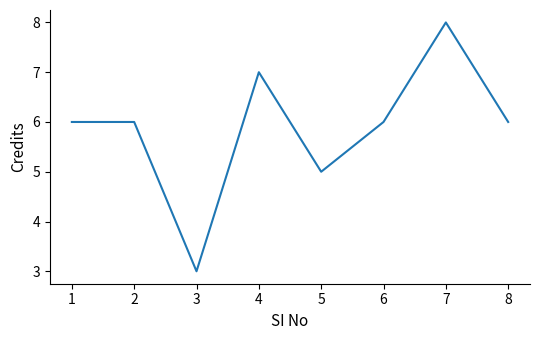

What is the difference between the values at 5 and 1?

1